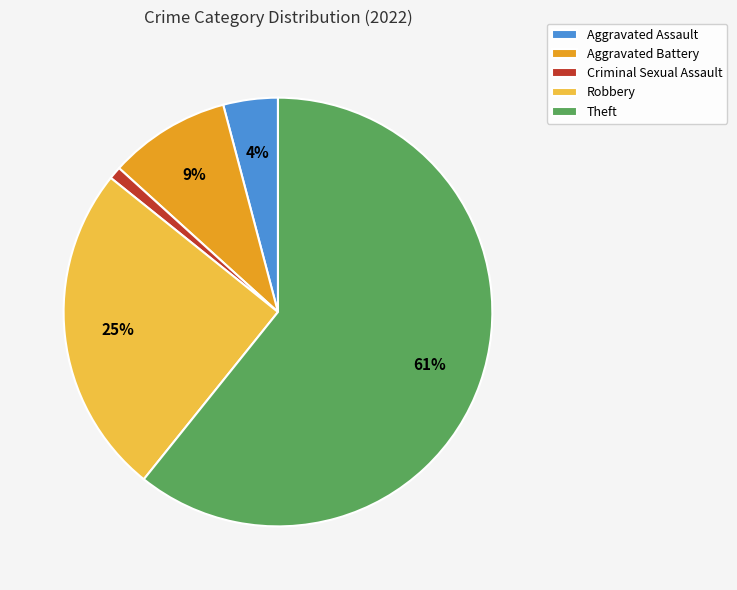

Count the number of slices in the pie.

5